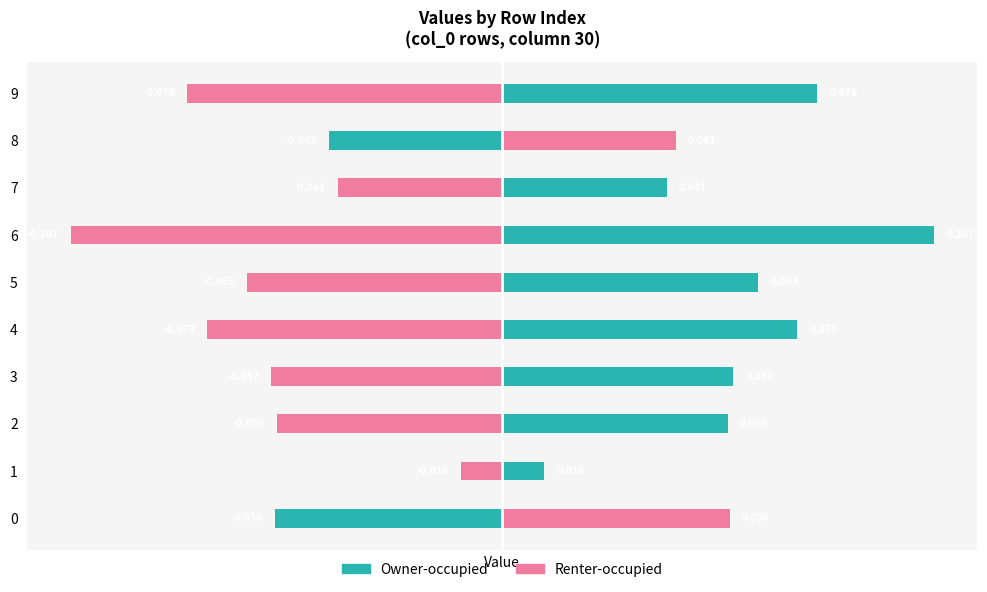

Does the chart contain any negative values?

Yes